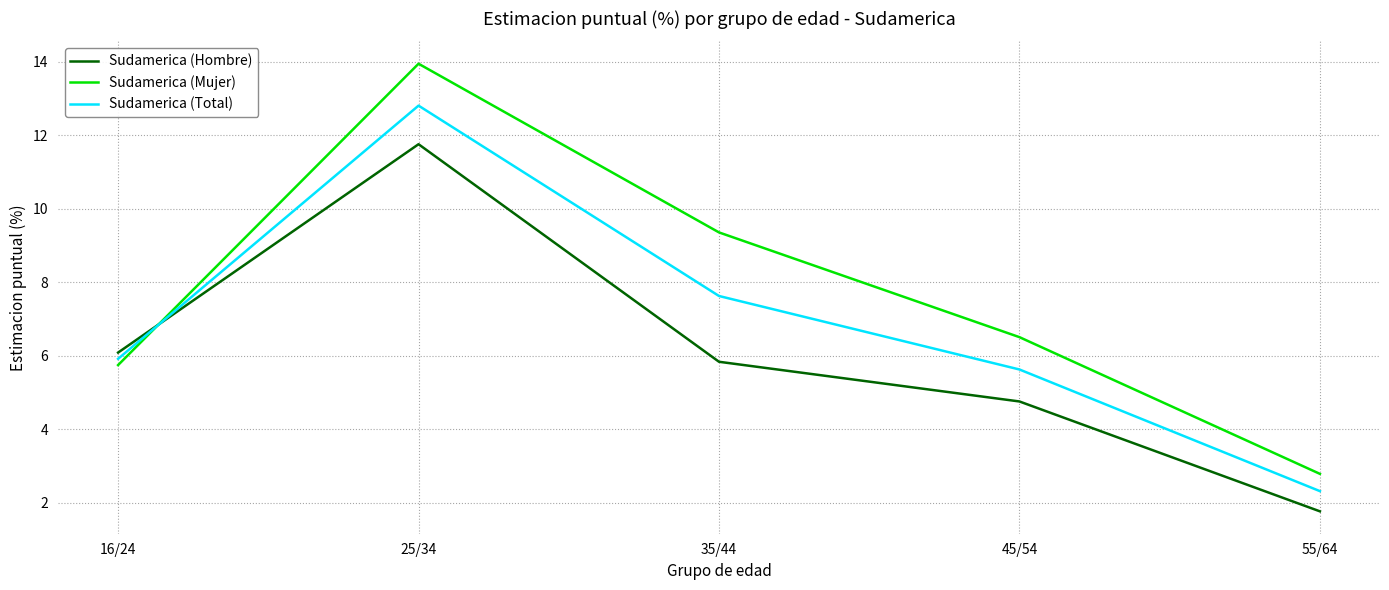

What is the average value of the Sudamerica (Hombre) series?

6.0